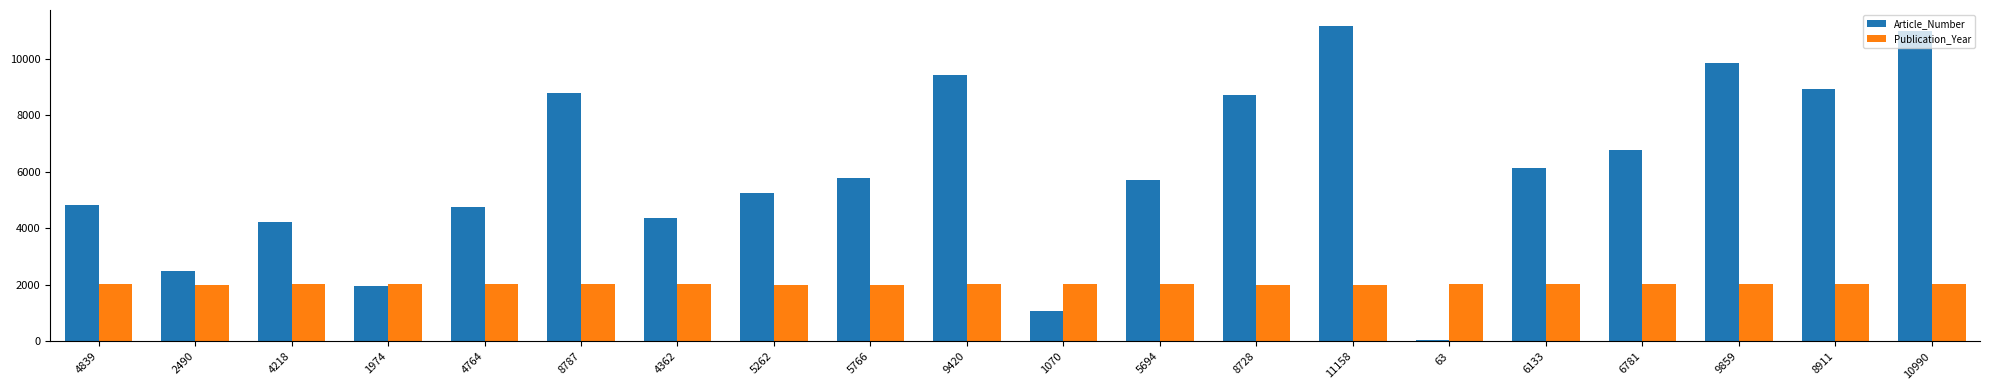

At which label does Article_Number reach its peak?

11158